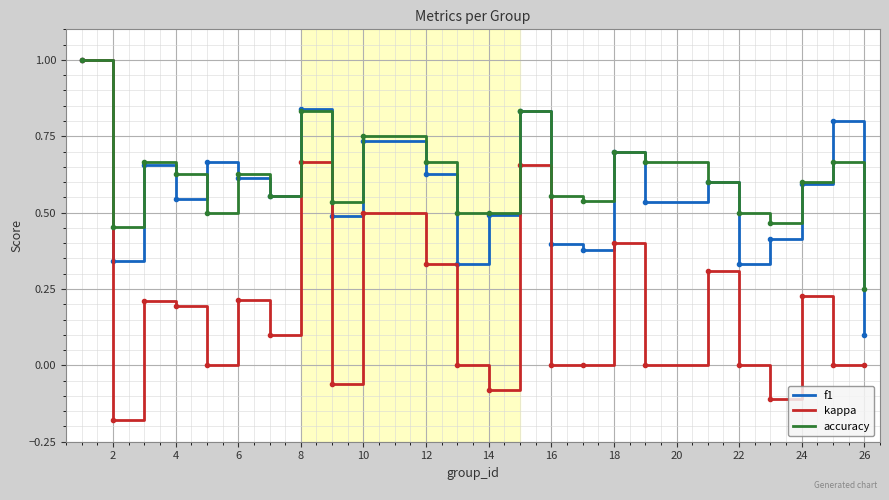

Which series has the widest spread of values?

kappa